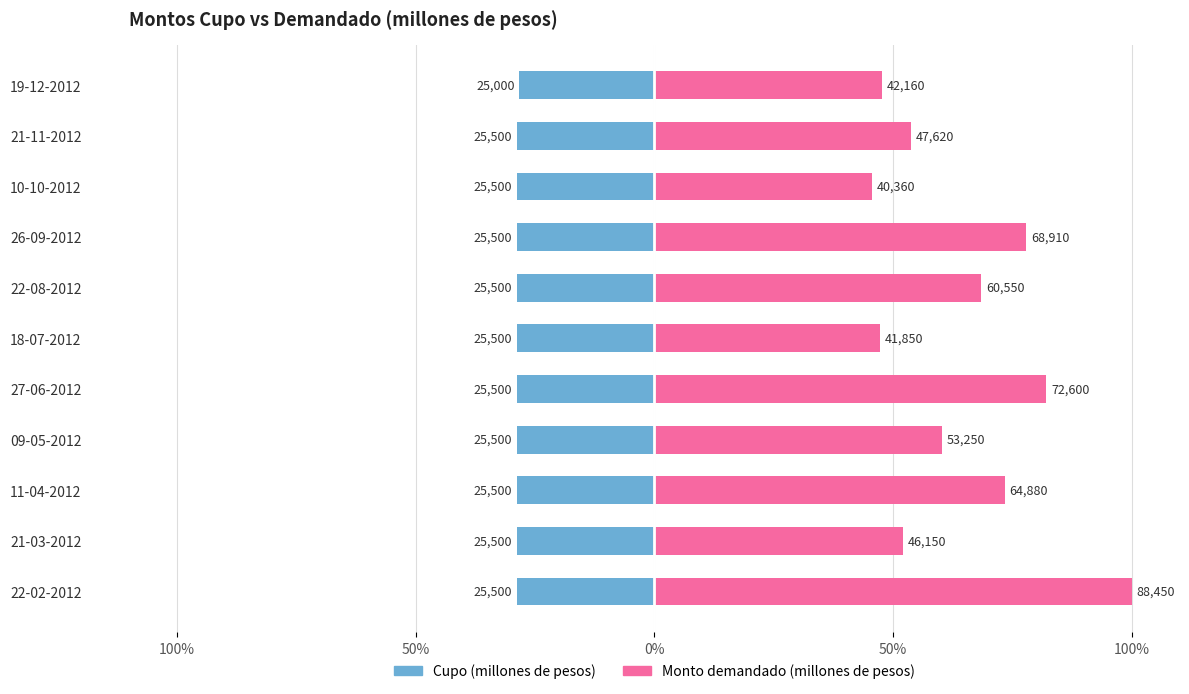

Does the chart contain stacked bars?

No